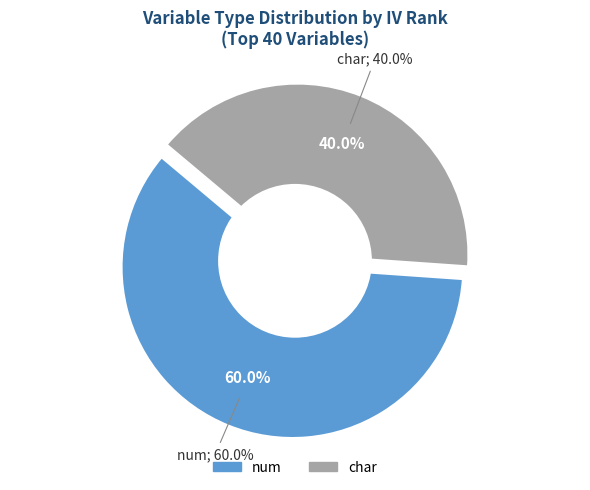

Is it true that num-2 is 7% of the pie?

False